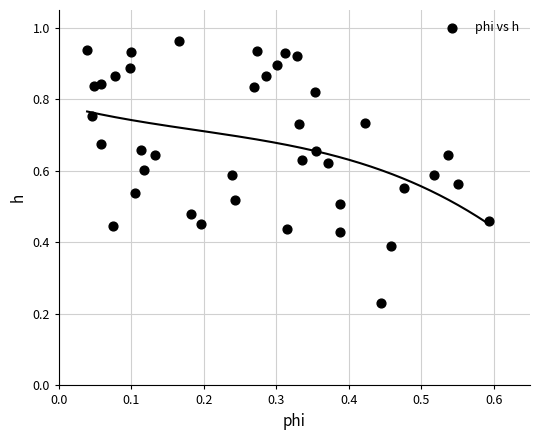

How many data points are displayed?

40